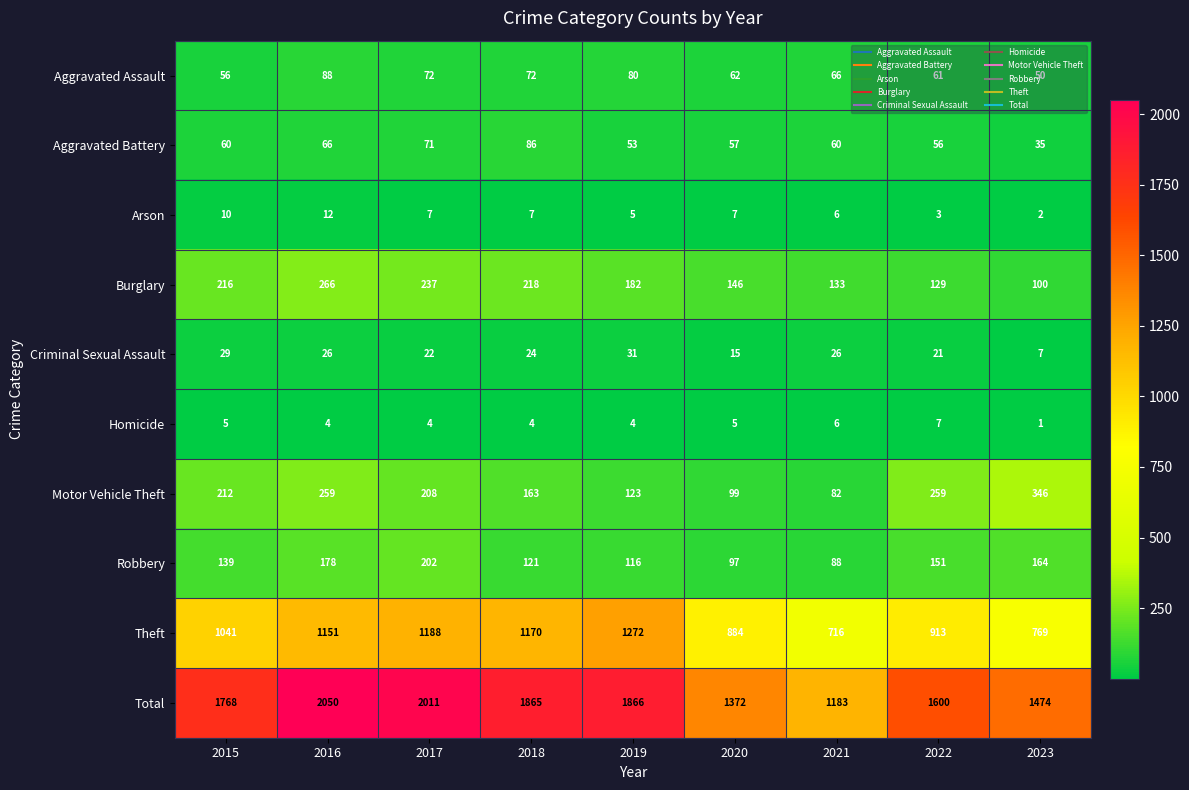

Rank the series by their maximum value, from highest to lowest.

Total, Theft, Motor Vehicle Theft, Burglary, Robbery, Aggravated Assault, Aggravated Battery, Criminal Sexual Assault, Arson, Homicide